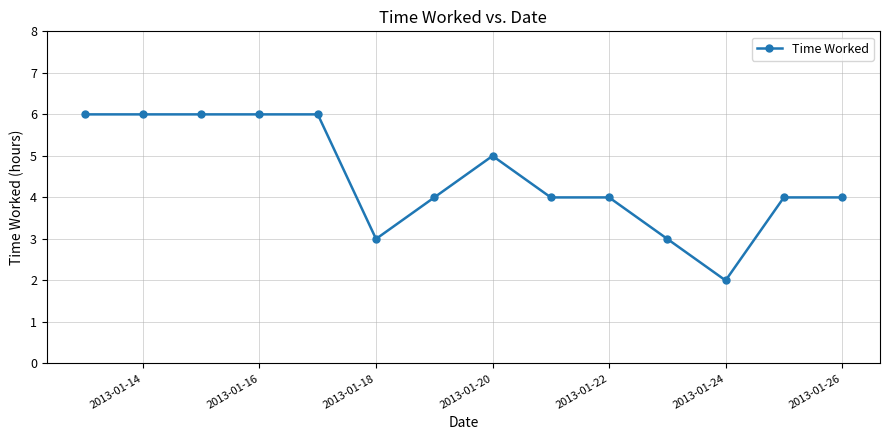

What is the difference between the second highest and second lowest values?

3